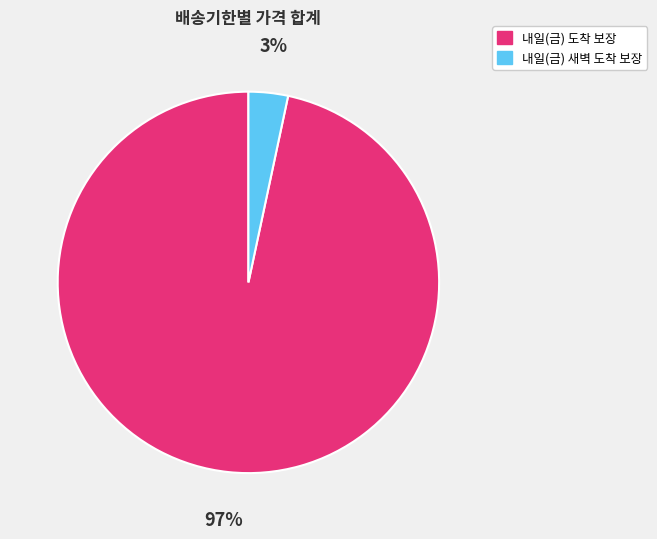

Does any single category account for the majority?

Yes